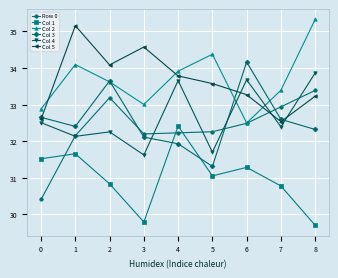

True or false: Col 5 and Col 4 intersect in this chart.

True